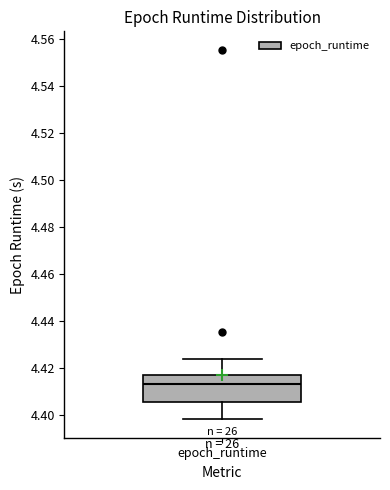

Where is the lower edge of the box for epoch_runtime on the y-axis? The values are not printed on the chart, so give them approximately, as read against the axis.

4.406